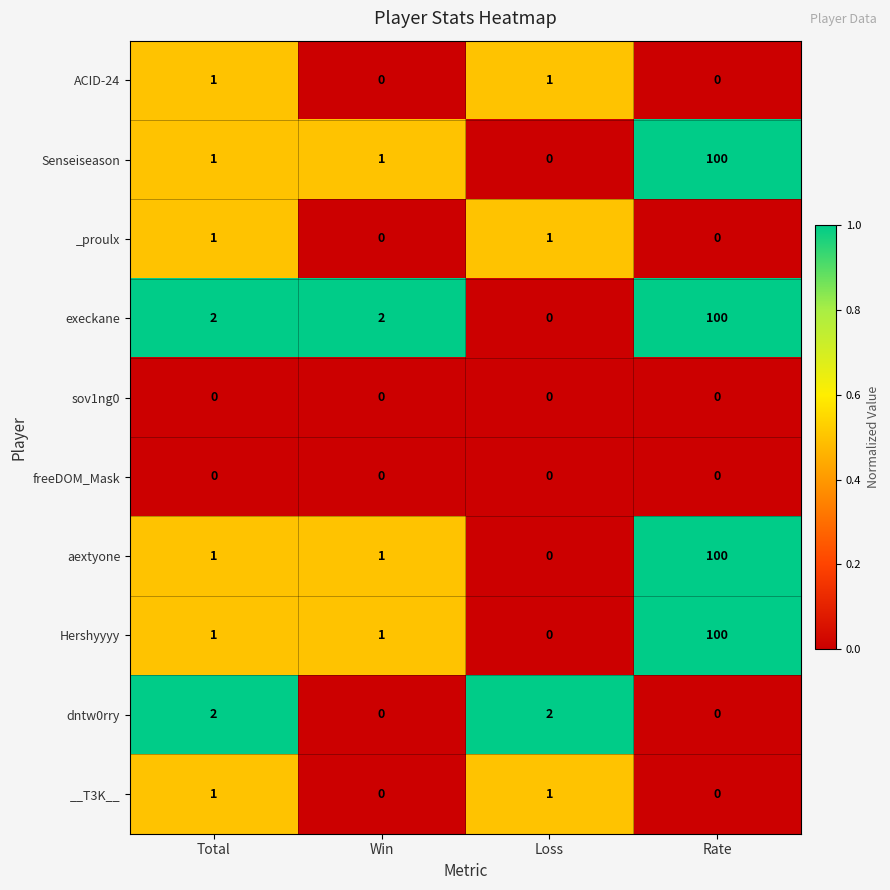

Is it true that aextyone equals 151 at Rate?

False